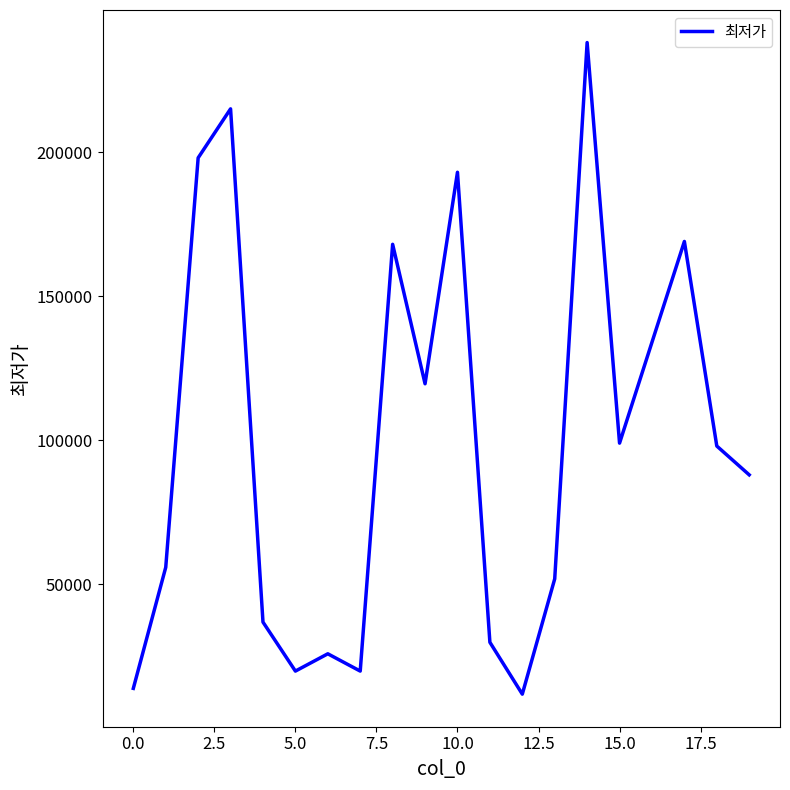

What is the difference between the maximum and minimum values?

226100